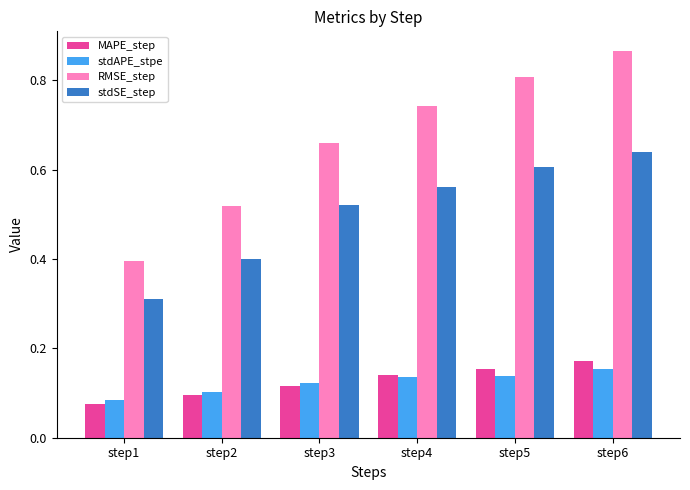

Count the number of categories in the chart.

6